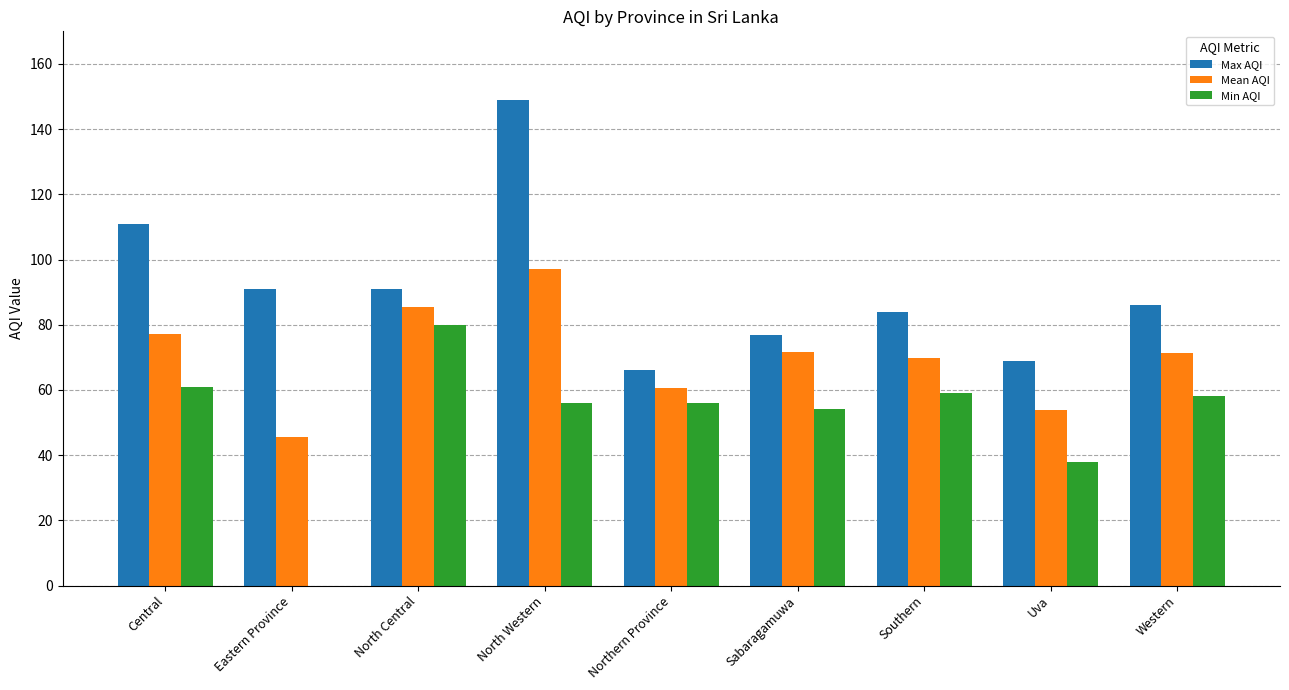

What is the sum of the Min AQI values at Northern Province and Eastern Province?

56.0